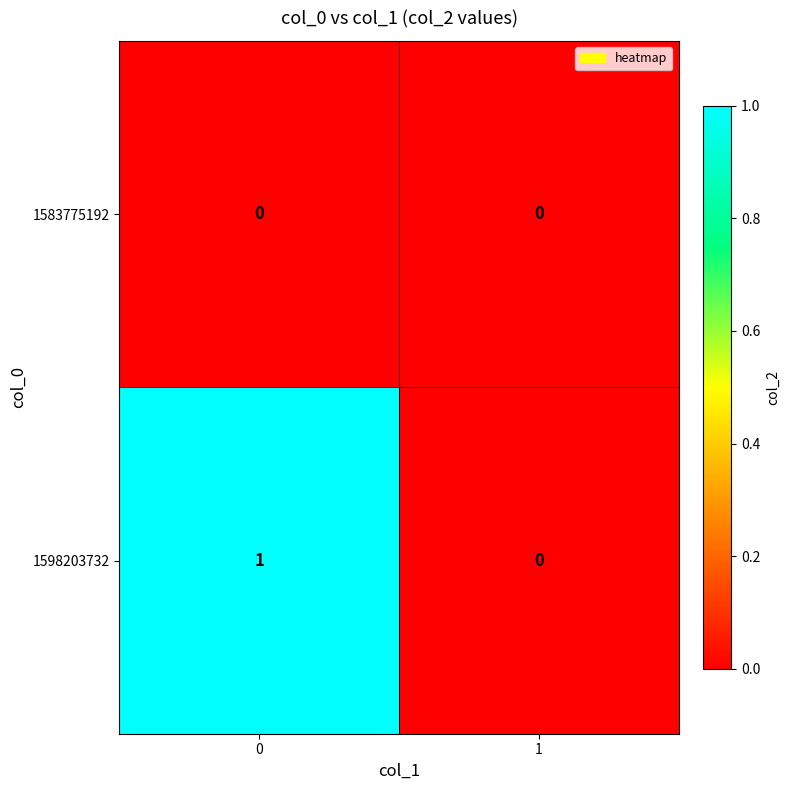

The value of 1583775192 at 0 is 0. True or false?

True